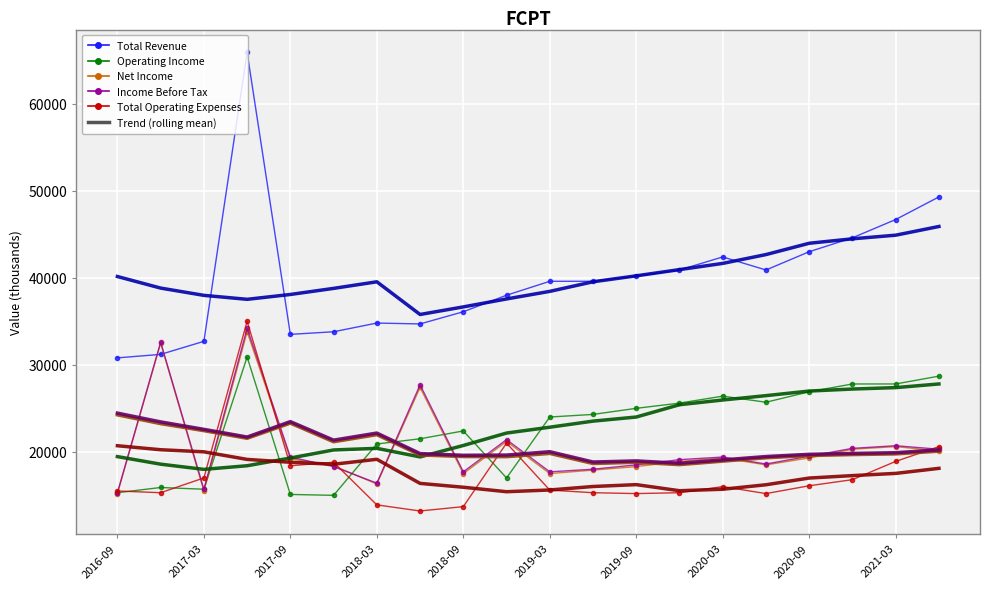

What is the smallest value displayed?

13200.0